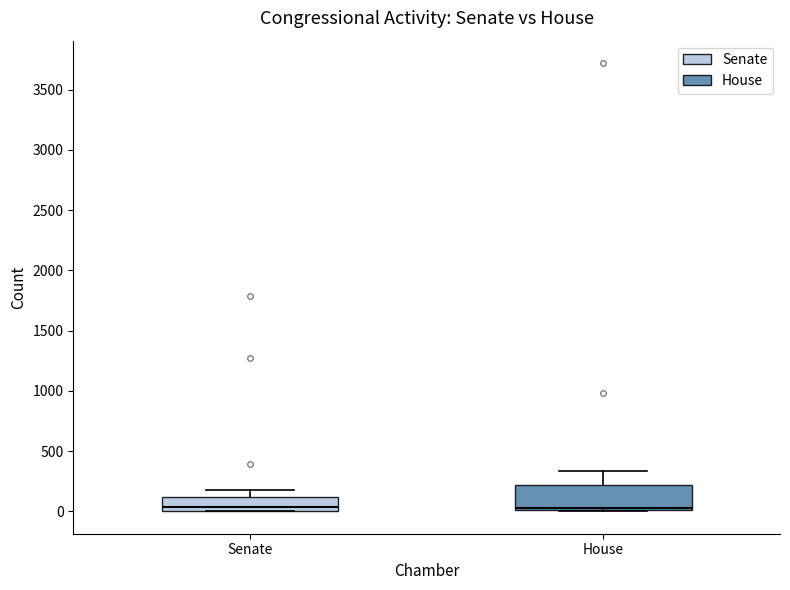

Comparing the boxes themselves (not the whiskers), which one is the tallest?

House